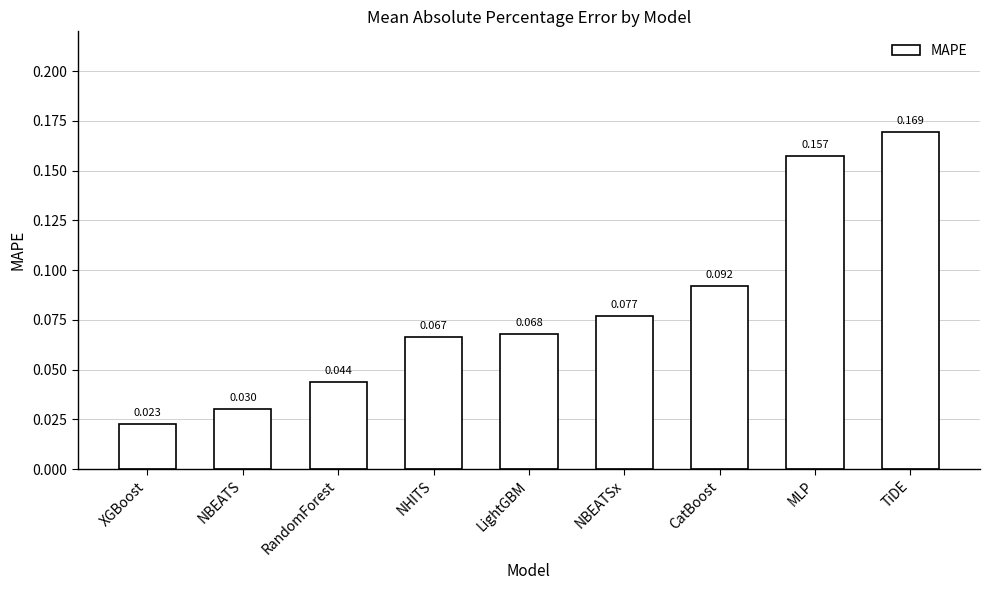

What is the sum of all values?

0.7